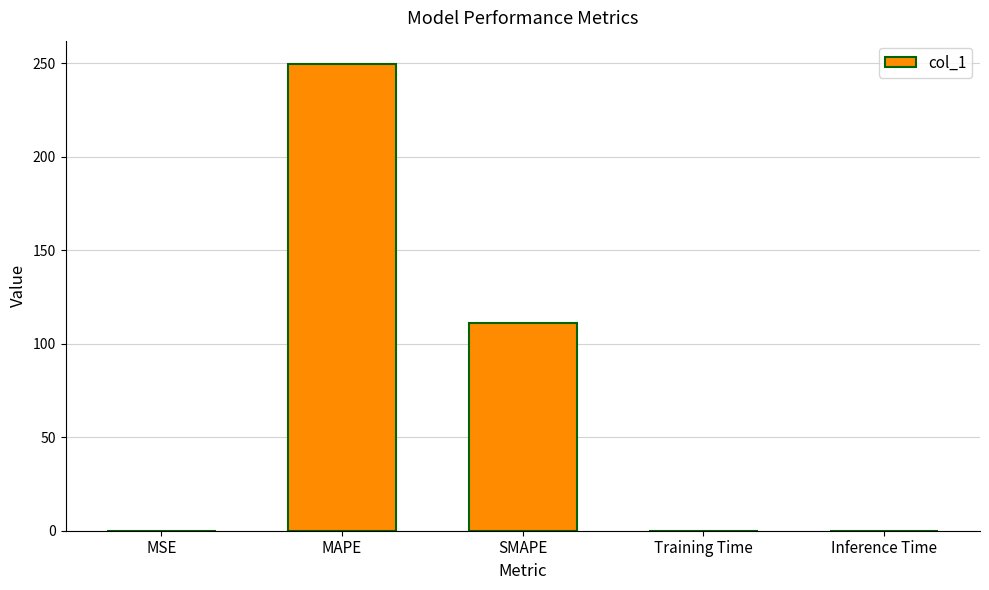

Approximately how many times larger is the value at SMAPE compared to MAPE?

0.4